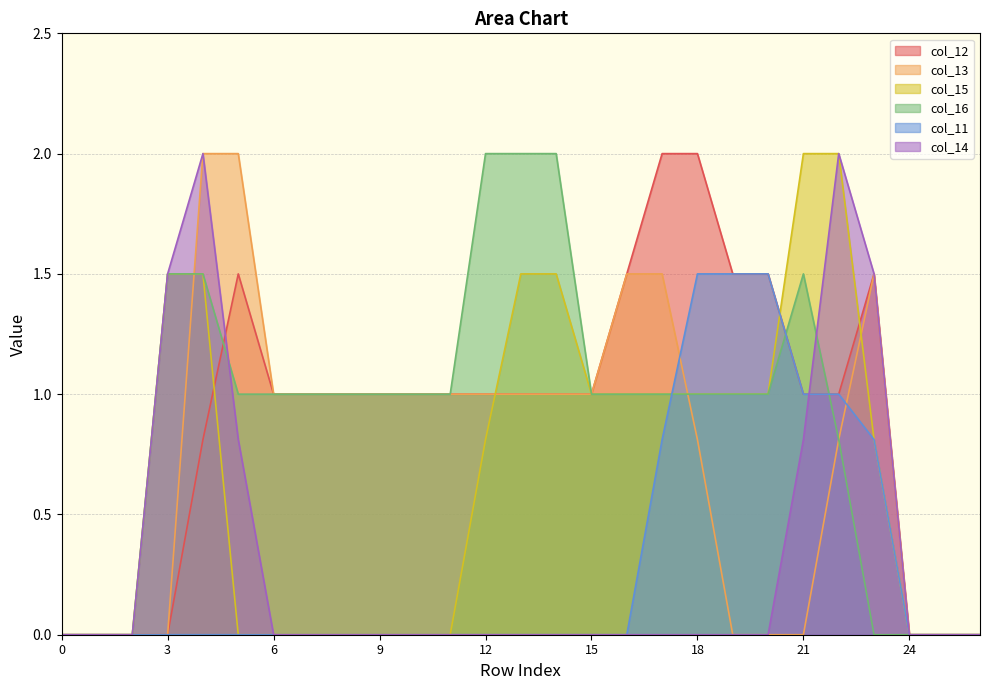

Which series has the largest total across all categories?

col_12